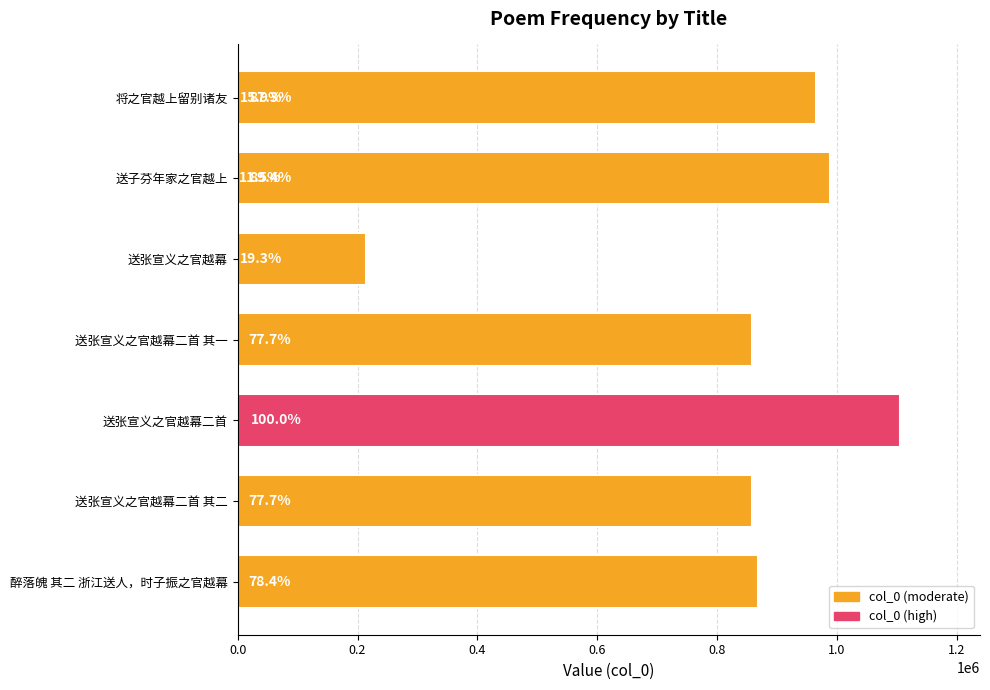

How many values exceed 858971?

4